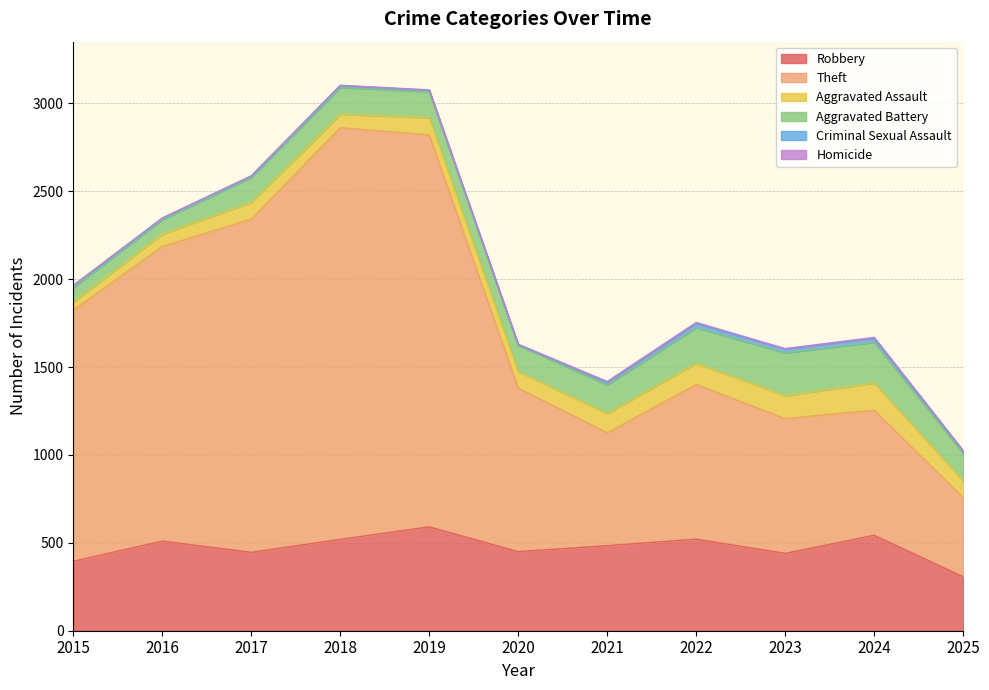

True or false: Robbery and Theft cross at least once.

False